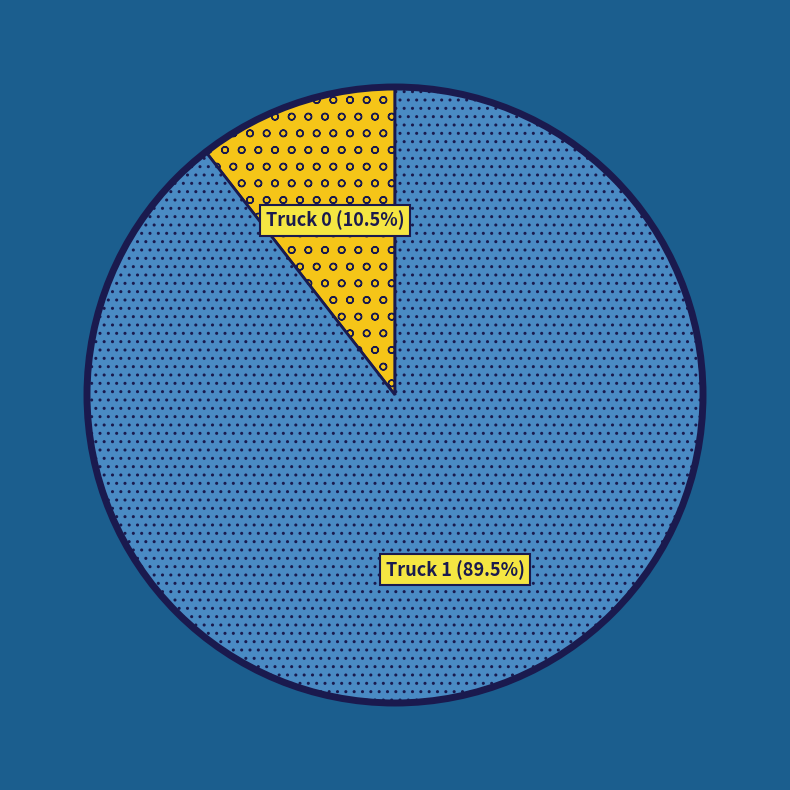

To the nearest percent, what is the difference between the Truck 1 and Truck 0 slice percentages?

79%